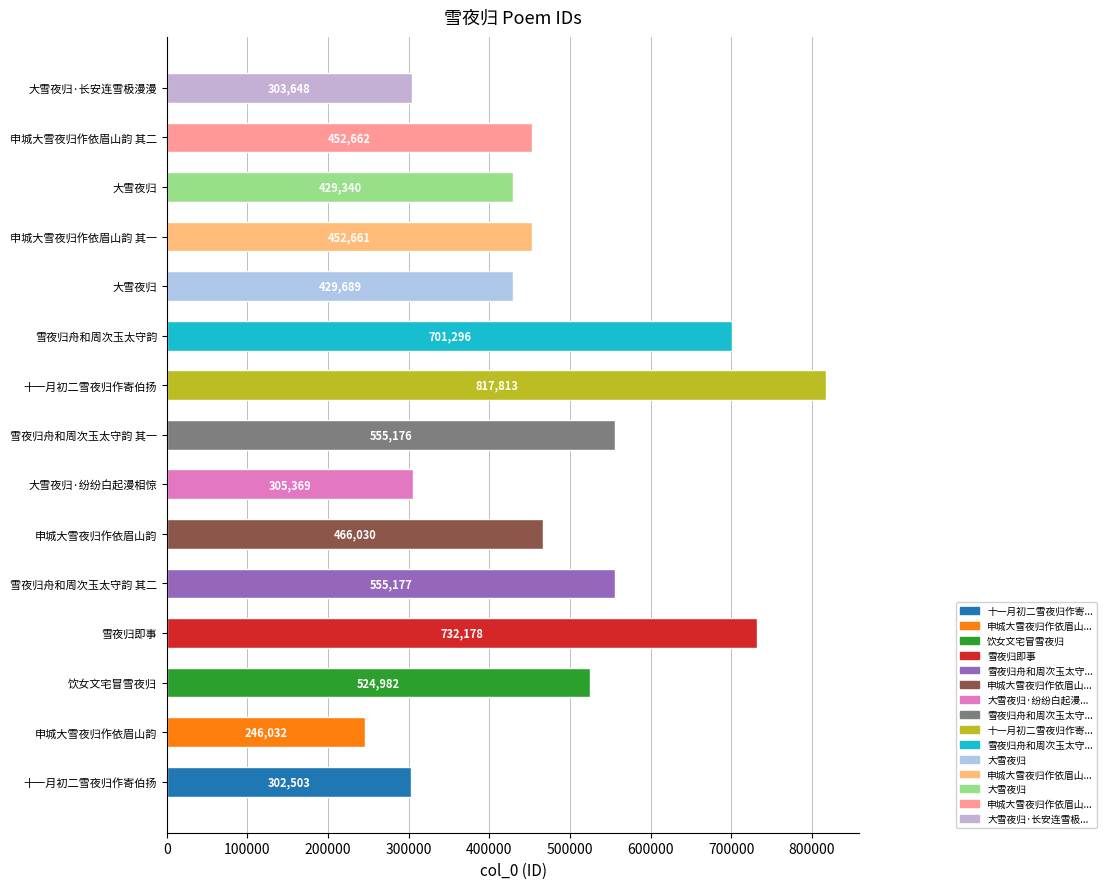

How many distinct data groups are displayed?

1